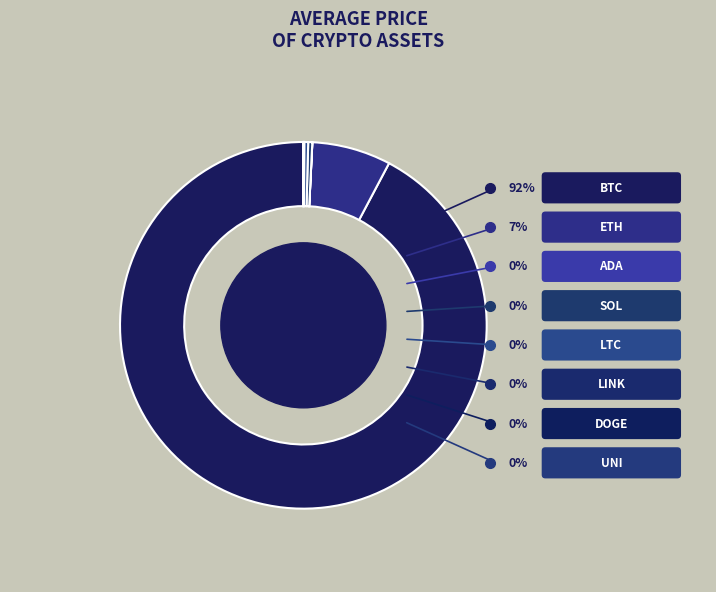

The UNI slice represents 0% of the pie. True or false?

True